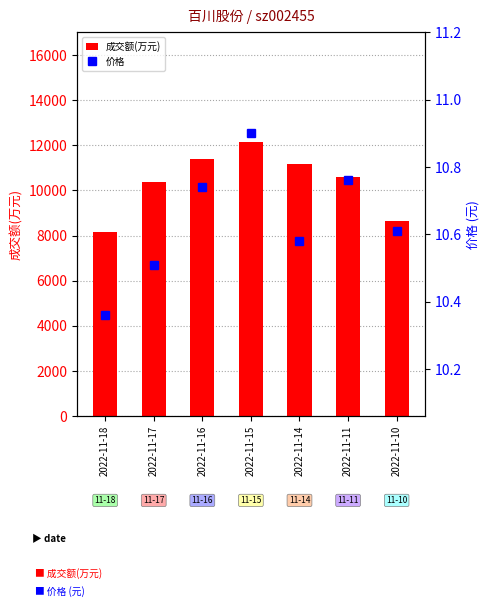

What is the sum of the 成交额(万元) values at 2022-11-11 and 2022-11-16?

21964